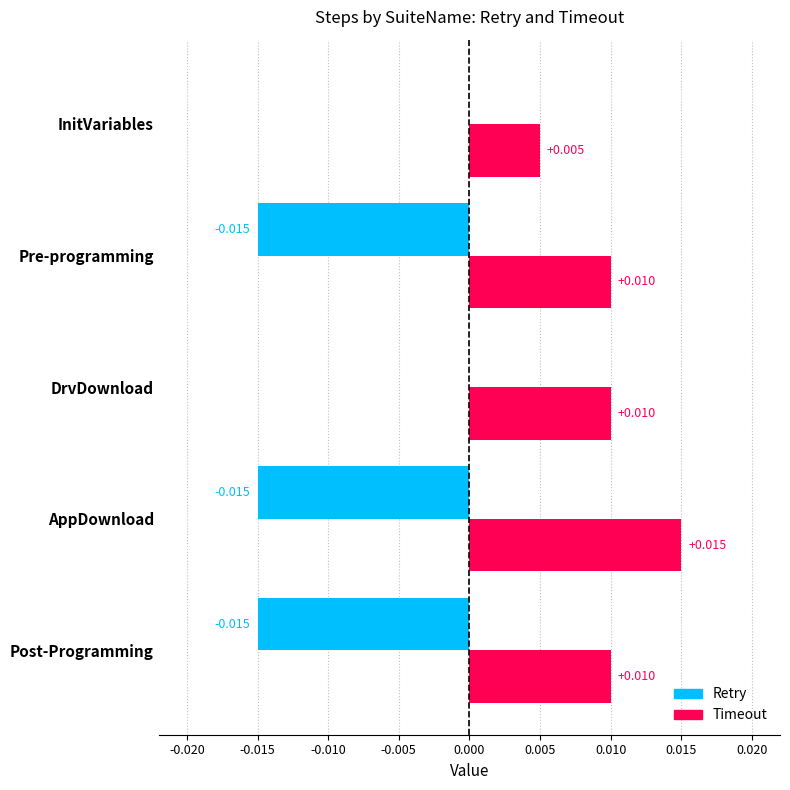

What are all the series names shown in the legend?

Retry, Timeout